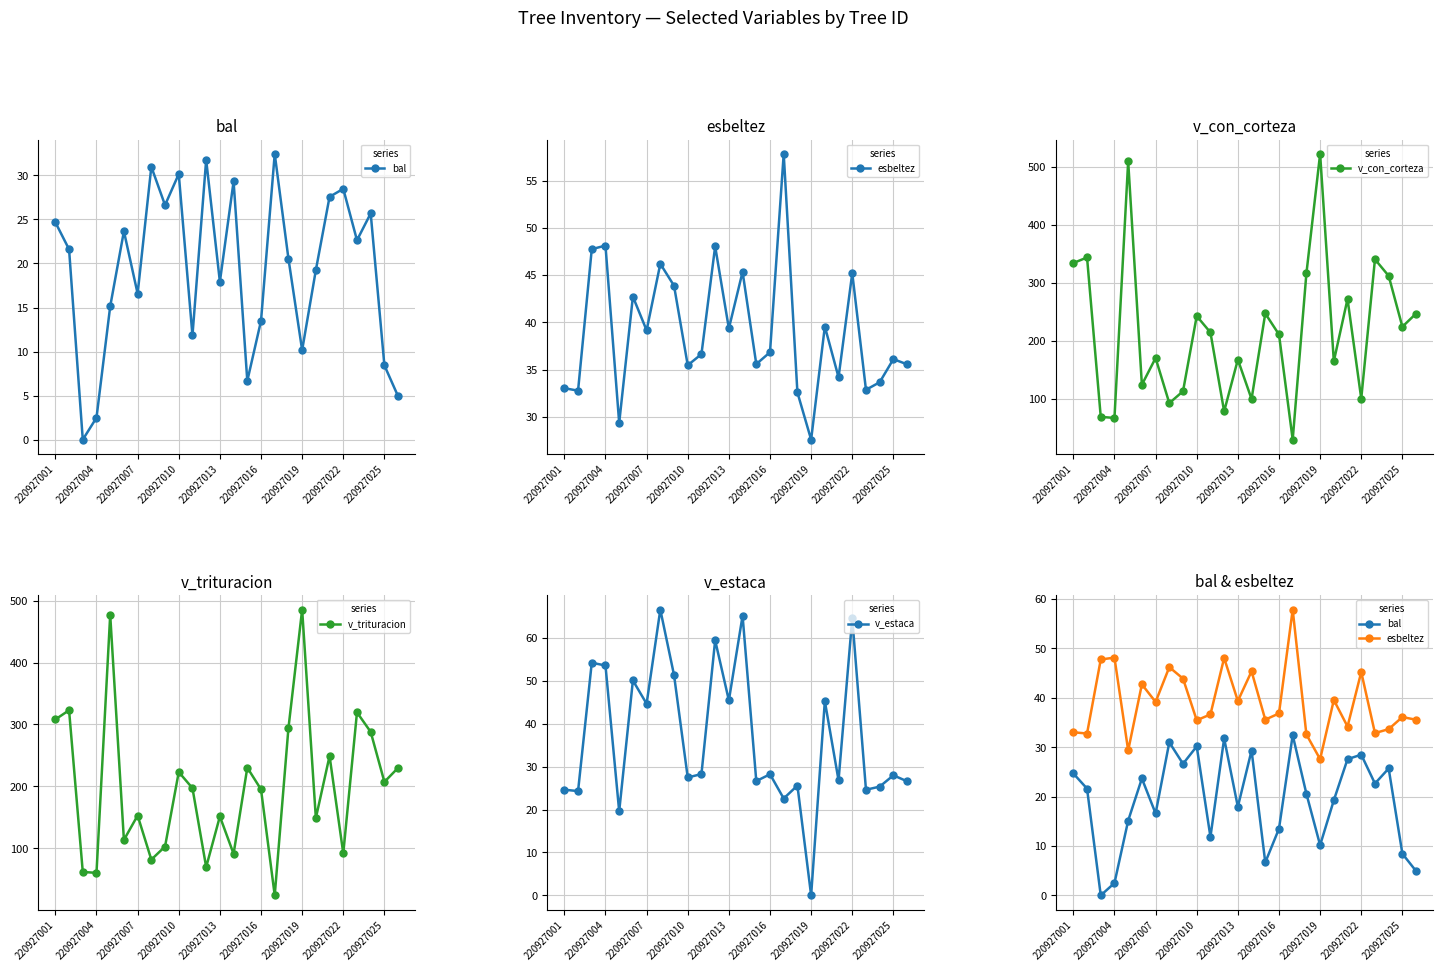

What is the minimum value for v_con_corteza?

29.3